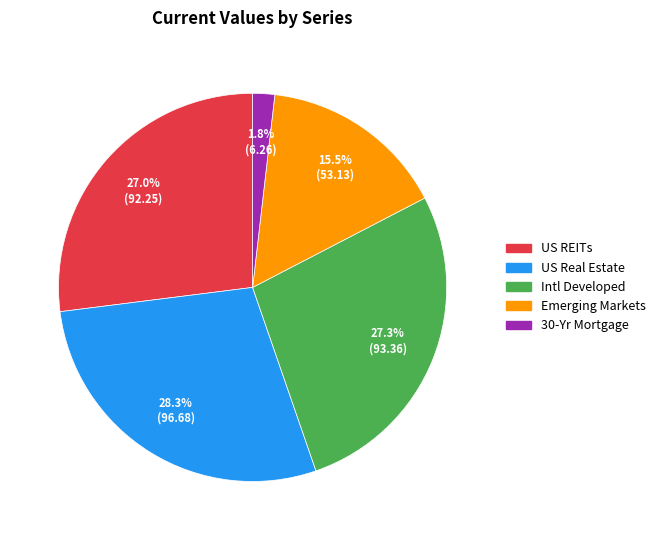

What is the largest slice in the pie chart?

US Real Estate